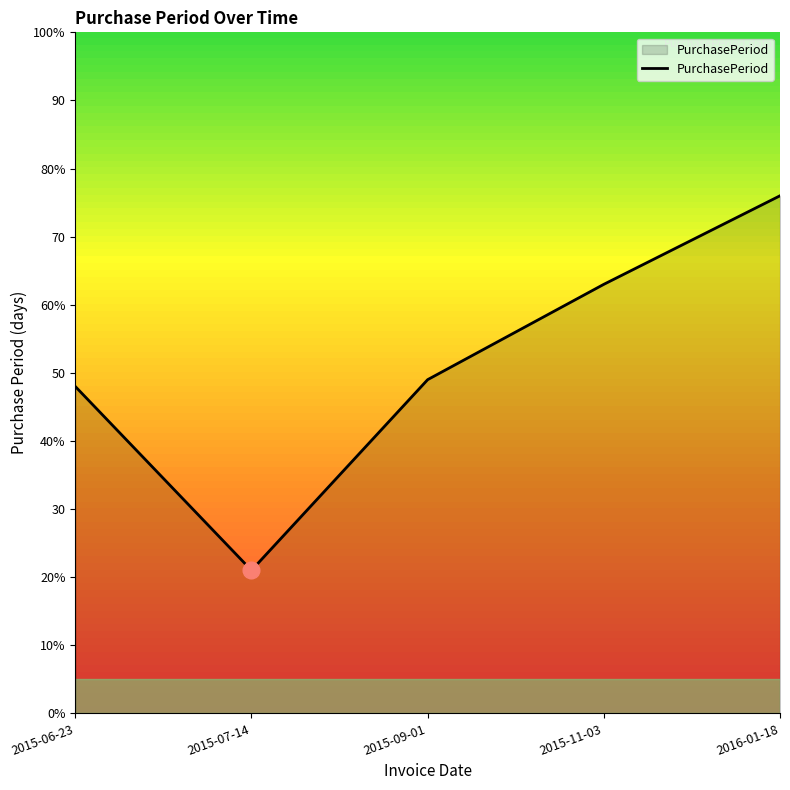

Which has a higher value, 2015-07-14 or 2015-06-23?

2015-06-23